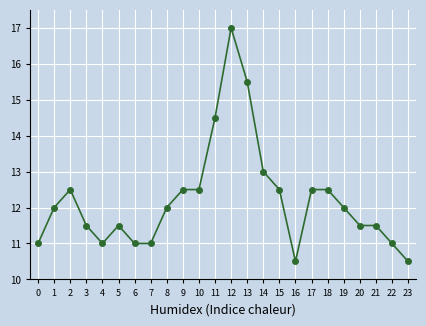

True or false: the data shows 12.5 at 10.

True